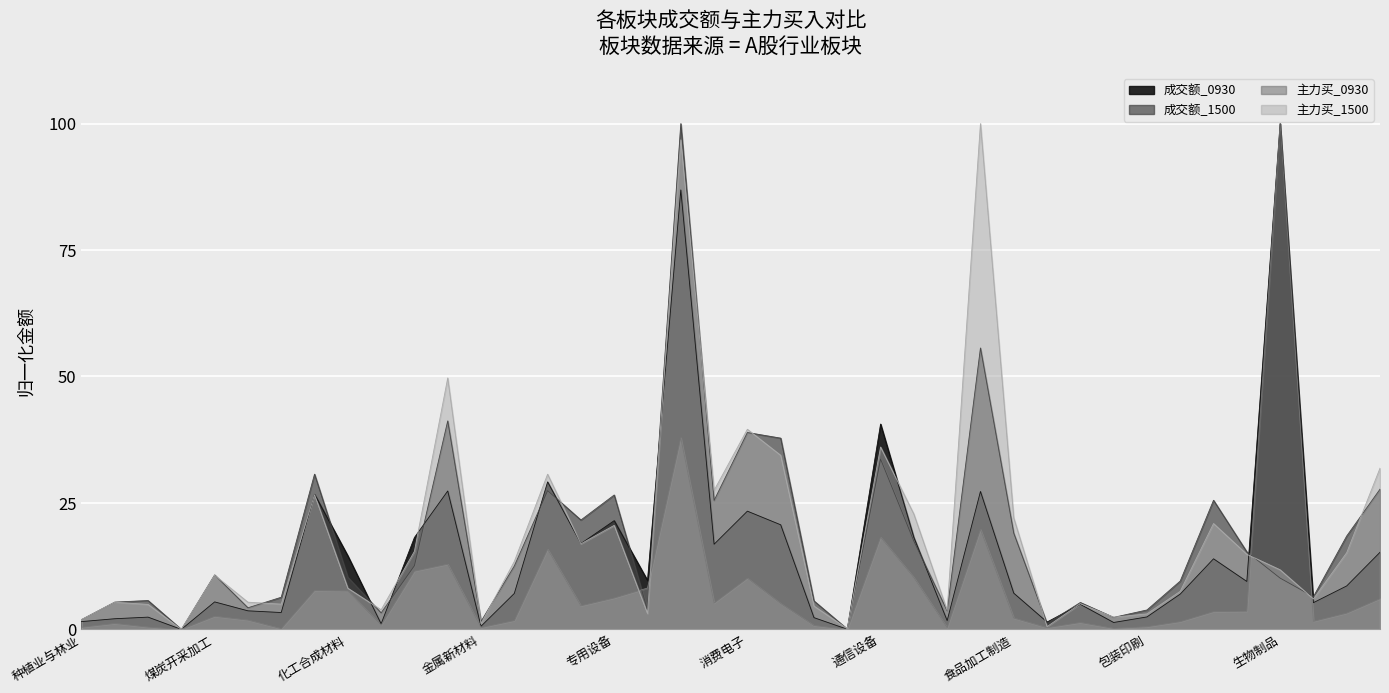

The value of 成交额_1500 at 专用设备 is 26.6. True or false?

True